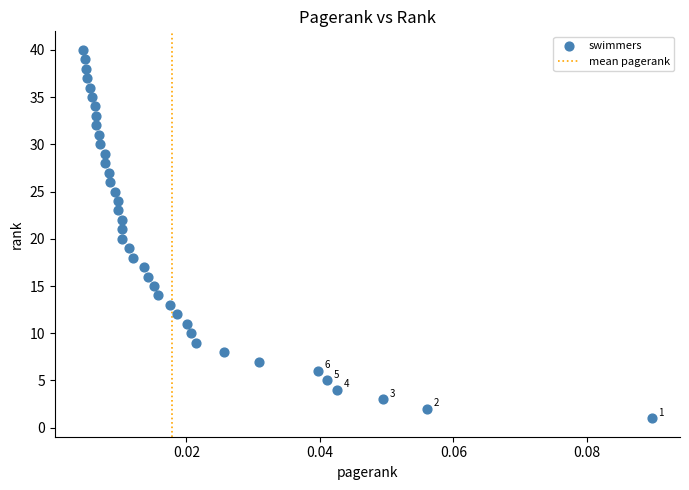

How many points are shown in the scatter plot?

40